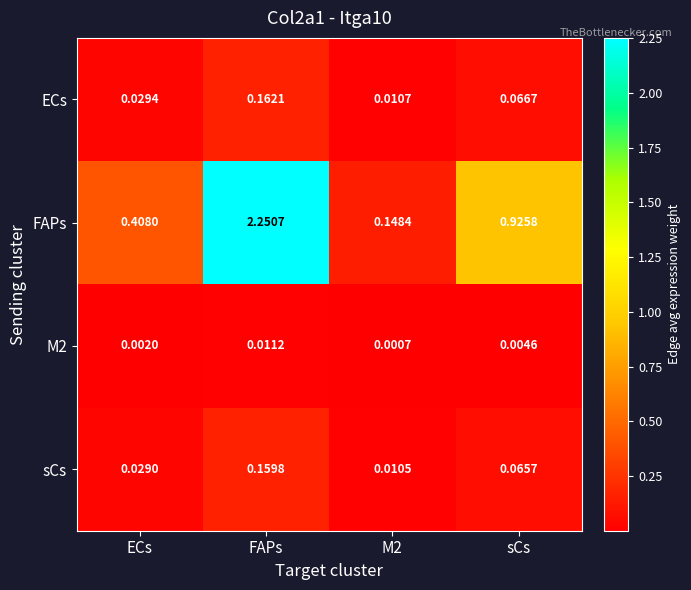

Which label corresponds to the largest value in the chart?

FAPs